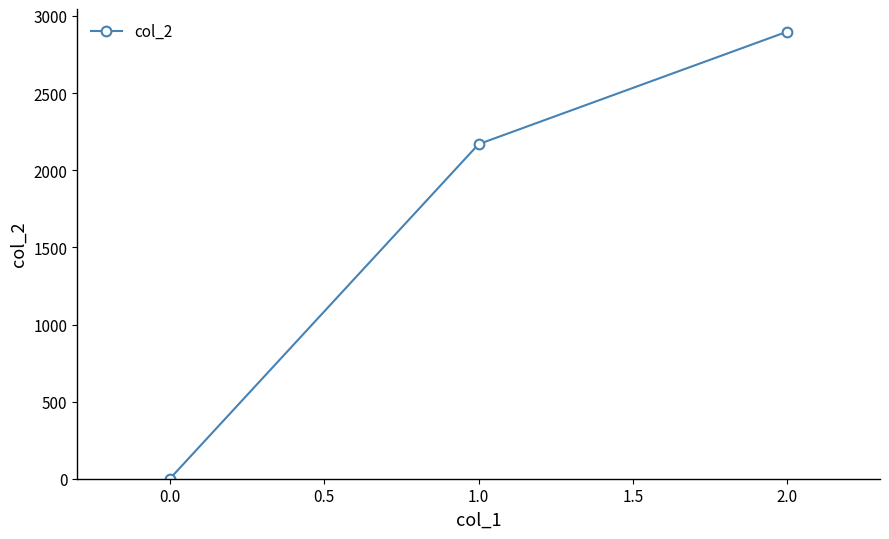

Rank the categories by value from highest to lowest.

2.0, 1.0, 0.0